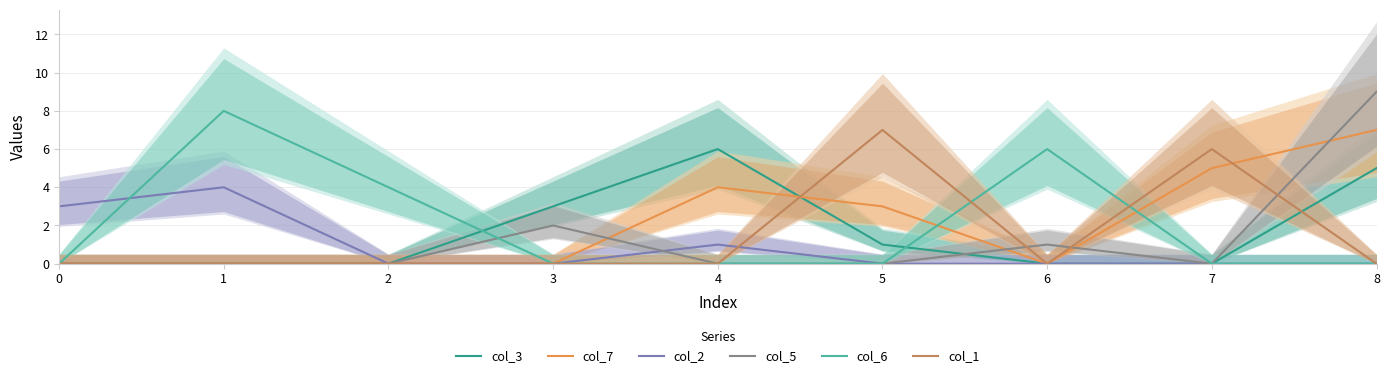

In col_2, how many points are higher than both neighbors (excluding endpoints)?

2